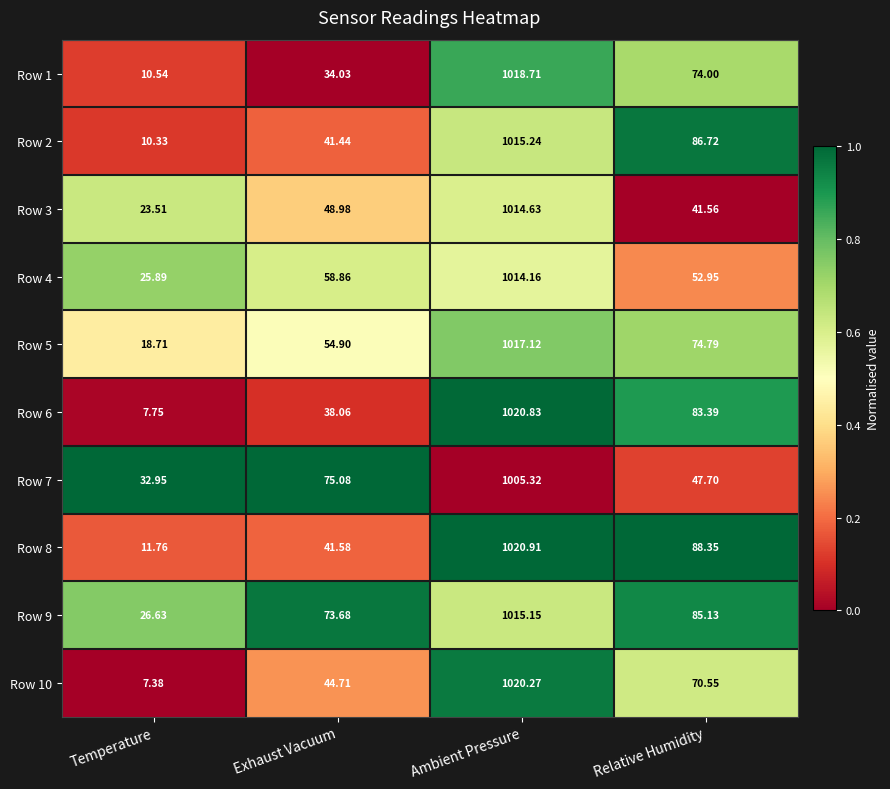

At Relative Humidity, list the series in order from smallest to largest.

Row 3, Row 7, Row 4, Row 10, Row 1, Row 5, Row 6, Row 9, Row 2, Row 8